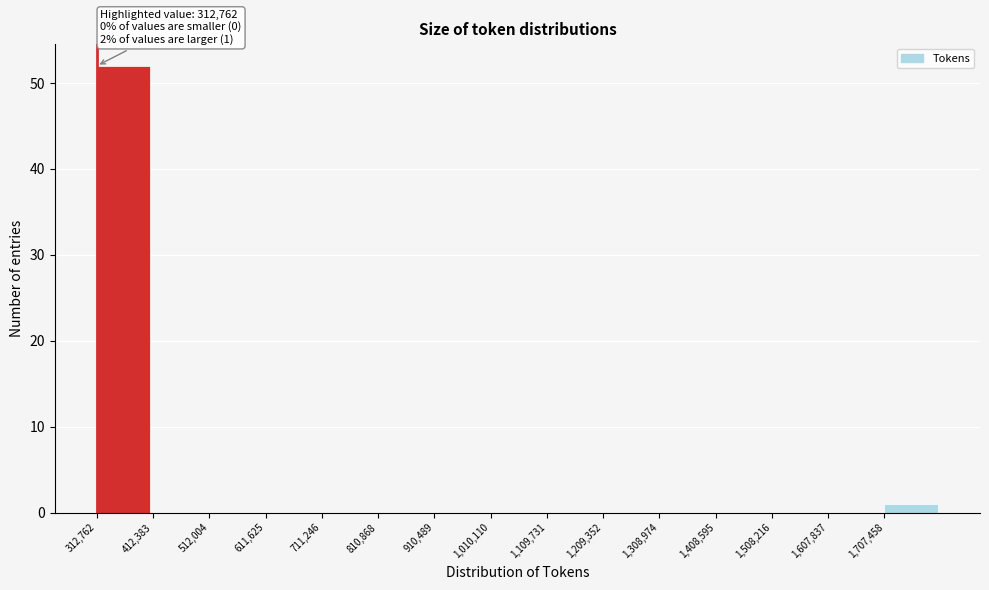

Which range on the x-axis has the tallest bar?

310000 to 410000